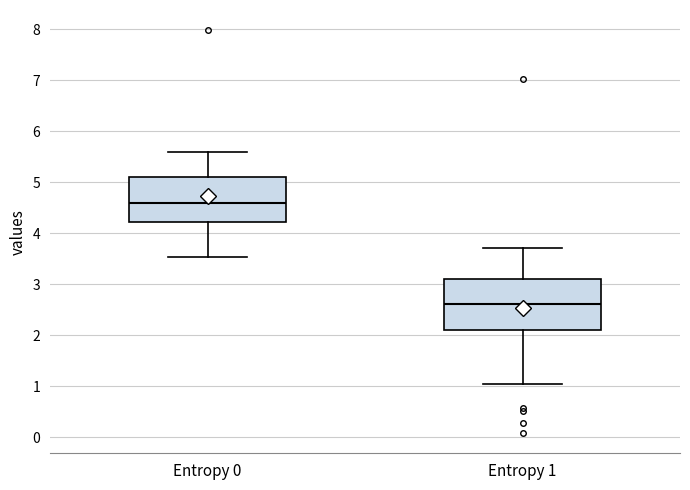

Reading left to right, transcribe this box plot: for each box, give where its median line is, the range the box spans, and where its two whiskers end, as read against the y-axis. The values are not printed on the chart, so give them approximately, as read against the axis.

Entropy 0: median 4.6, box 4.2 to 5.1, whiskers 3.5 to 5.6
Entropy 1: median 2.6, box 2.1 to 3.1, whiskers 1.0 to 3.7